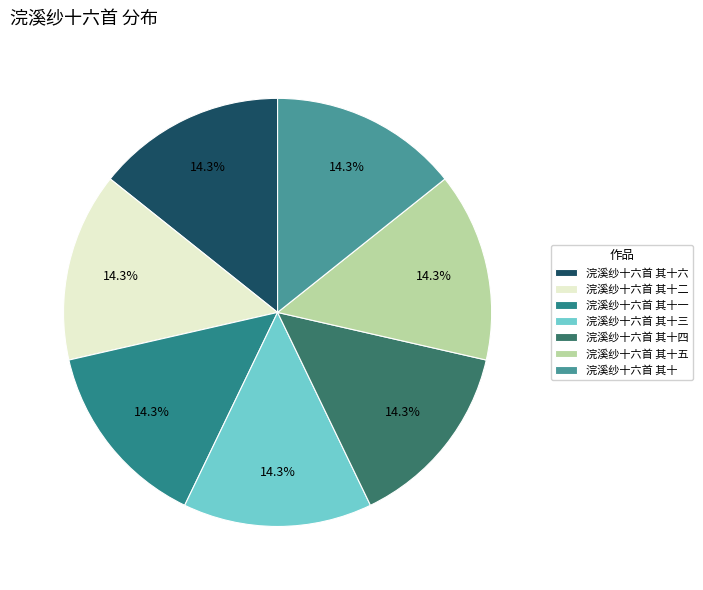

How many segments does this pie chart have?

7